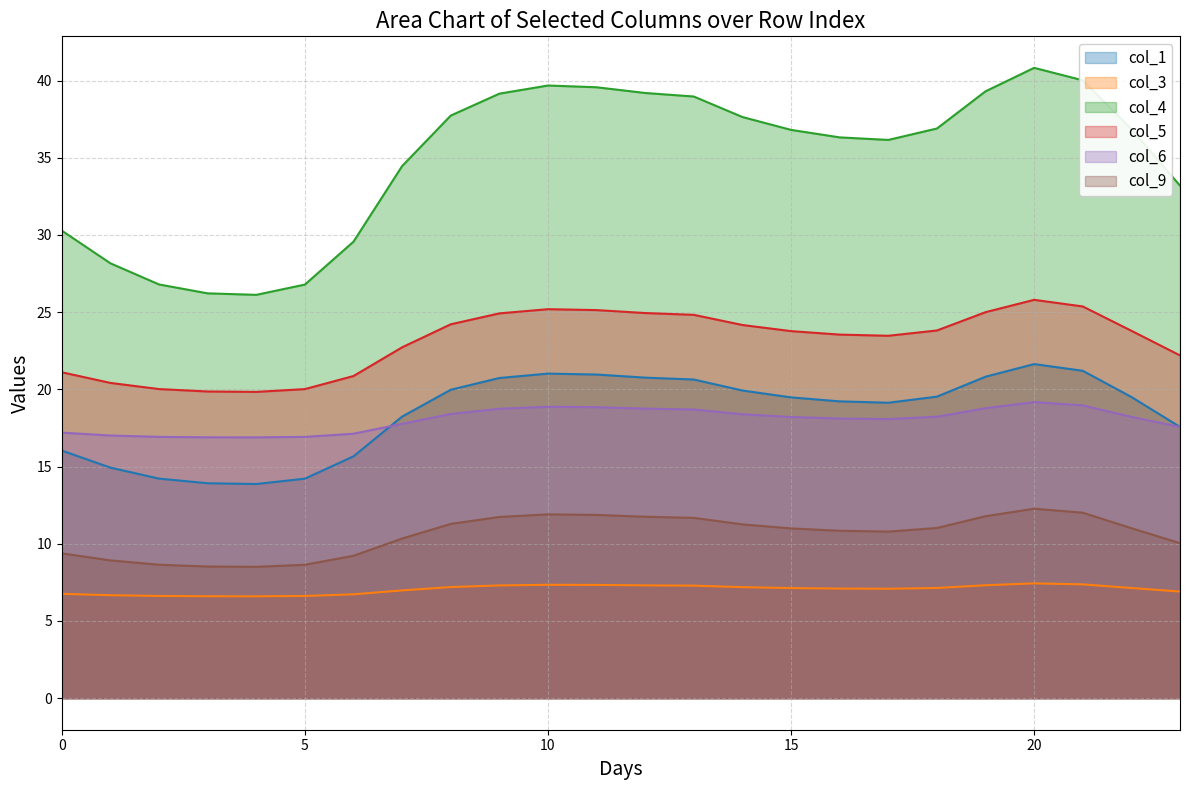

Which has a higher value, 2 or 19?

19